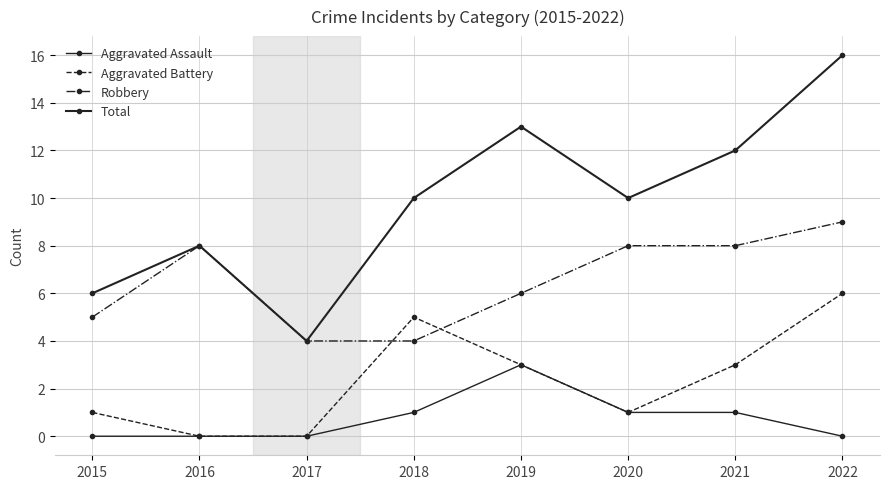

At which category is the sum across all series the highest?

2022